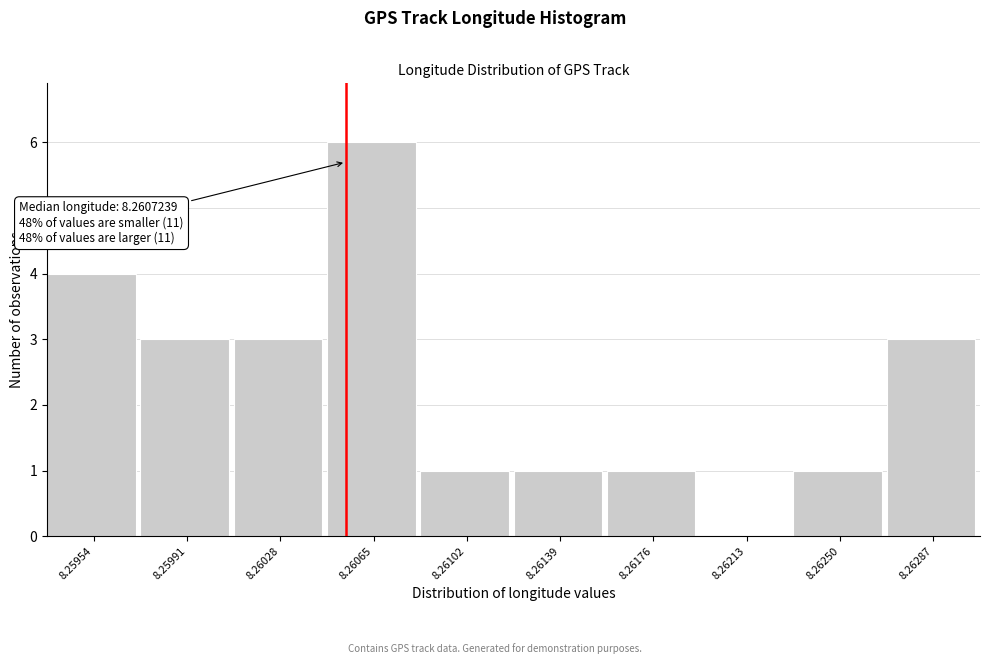

Reading left to right, extract all data points from this chart.

8.25954=4	8.25991=3	8.26028=3	8.26065=6	8.26102=1	8.26139=1	8.26176=1	8.26213=0	8.26250=1	8.26287=3